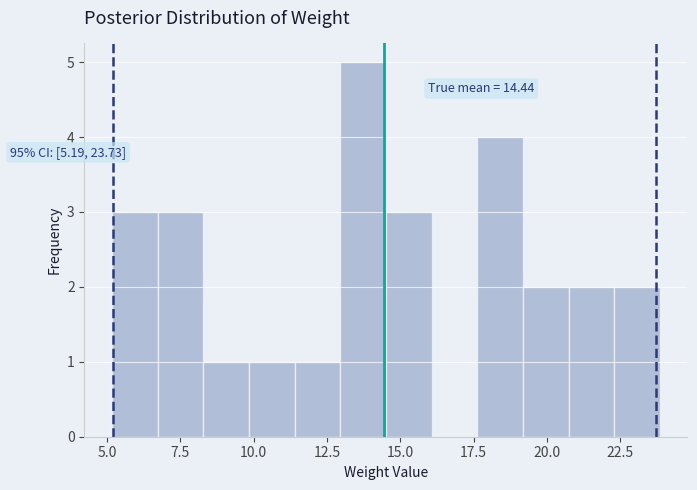

Around what value on the x-axis is the tallest bar? Give the approximate position of its centre, as read against the axis.

13.5